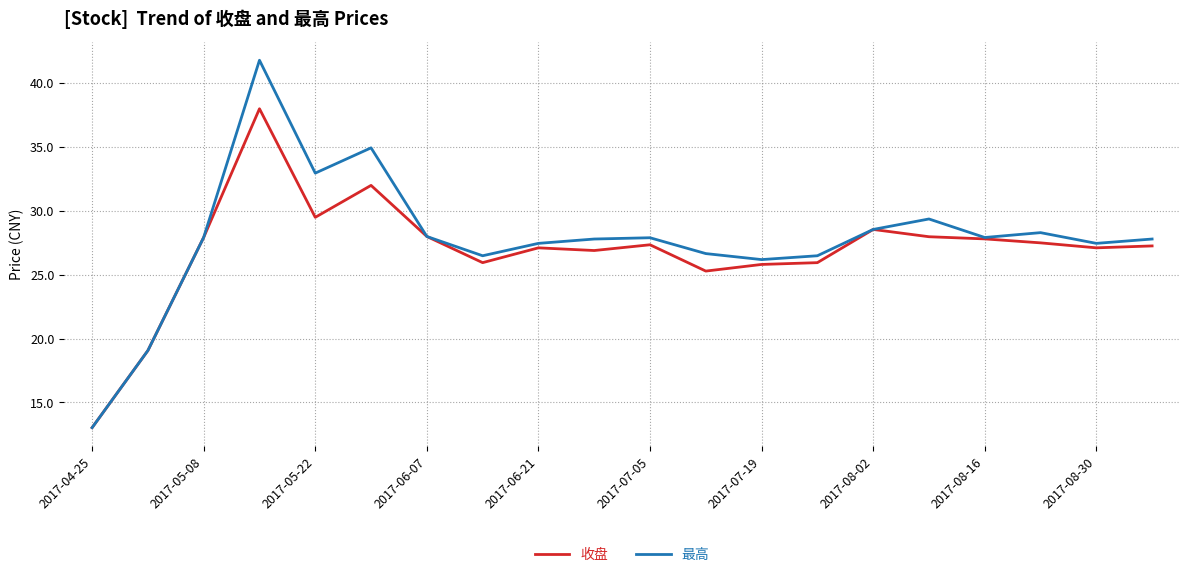

Which series has the widest spread of values?

最高